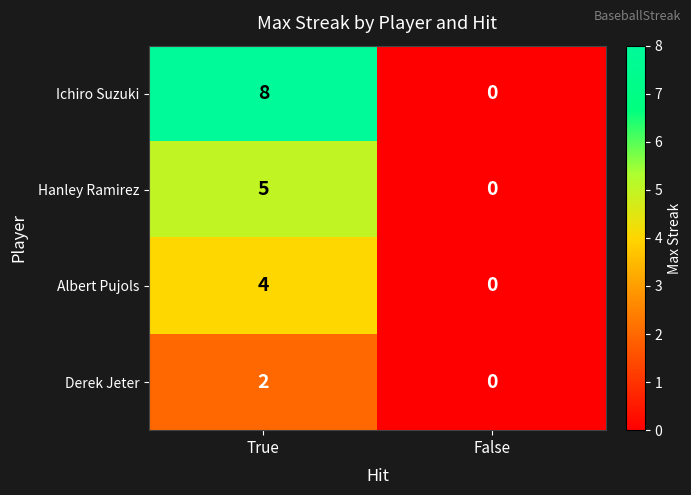

What is the sum of all Albert Pujols values?

4